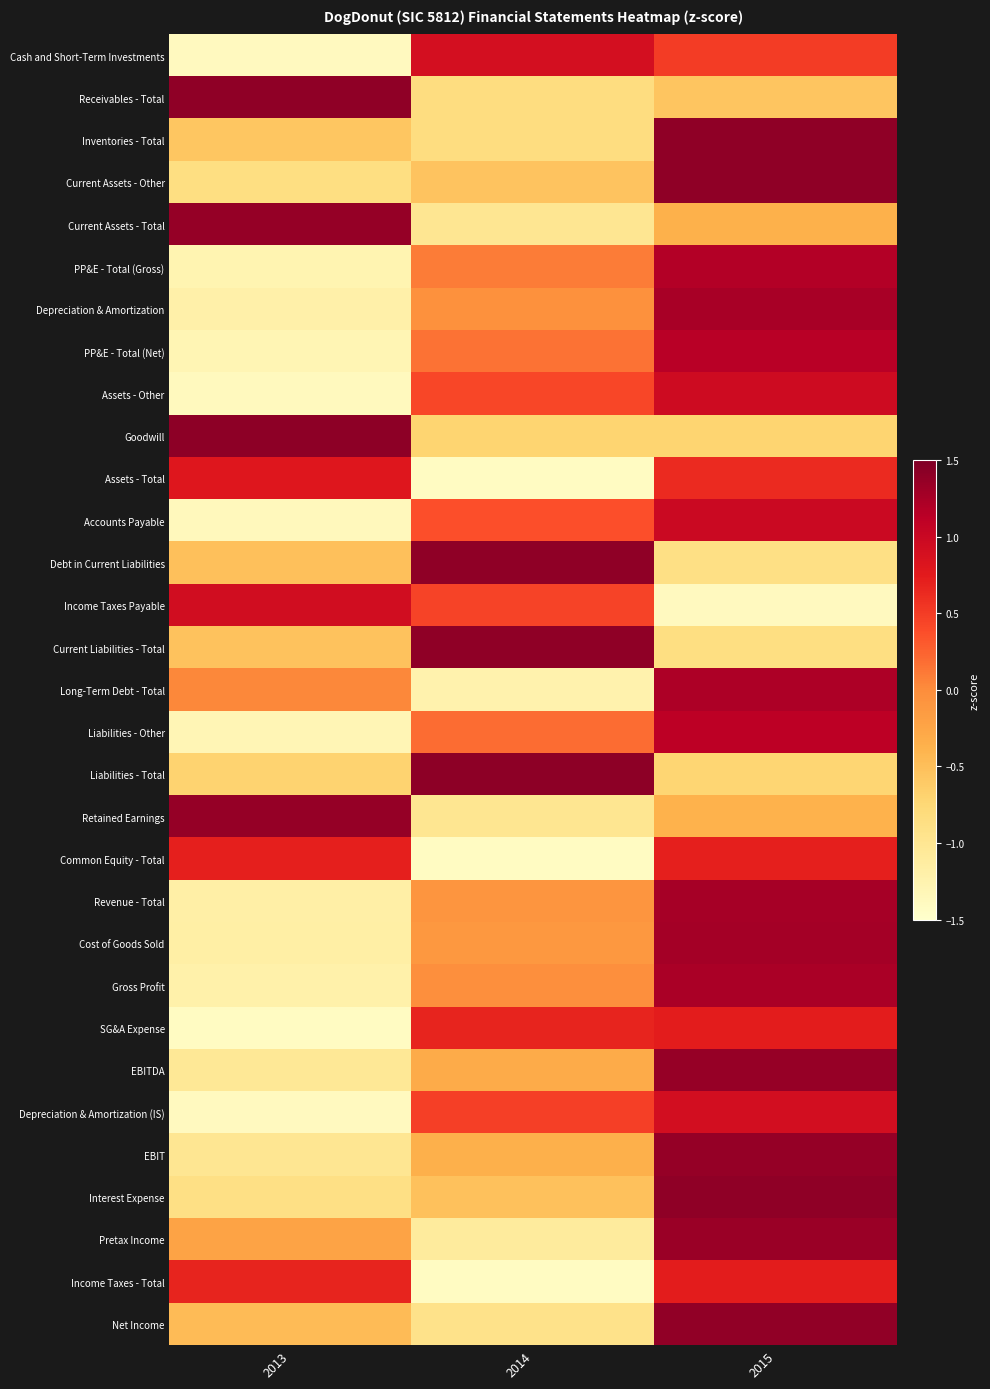

What is the total value across all series at 2015?

19.6